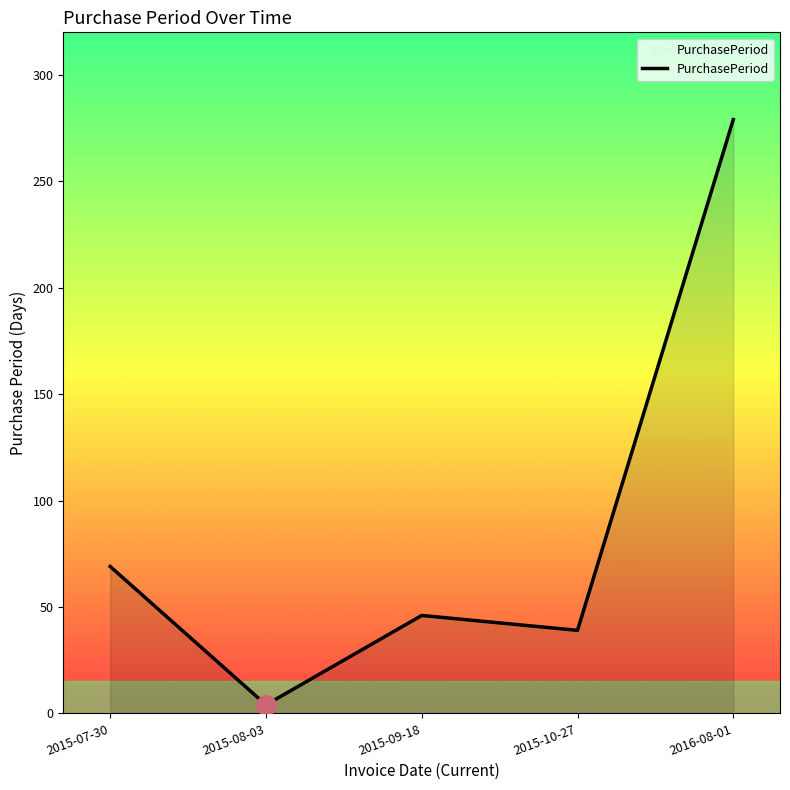

How many lines are shown in the chart?

1